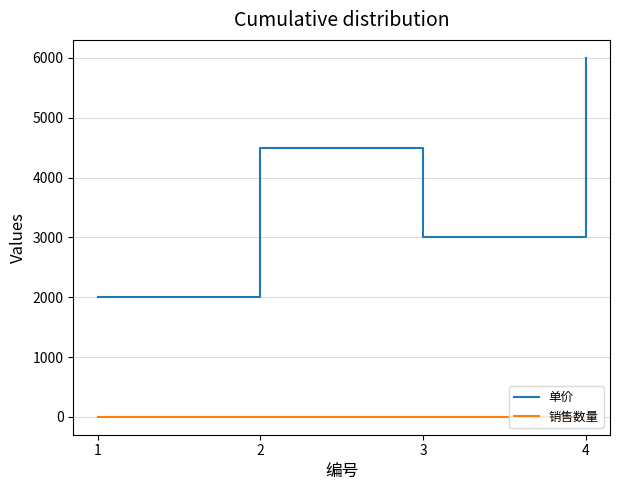

How many series are shown in this chart?

2